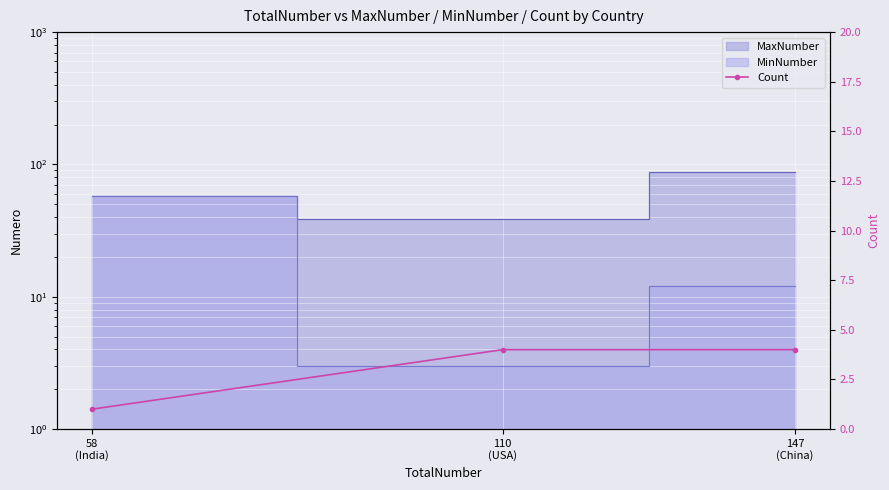

Reading right to left, extract all data points from this chart.

4	4	1